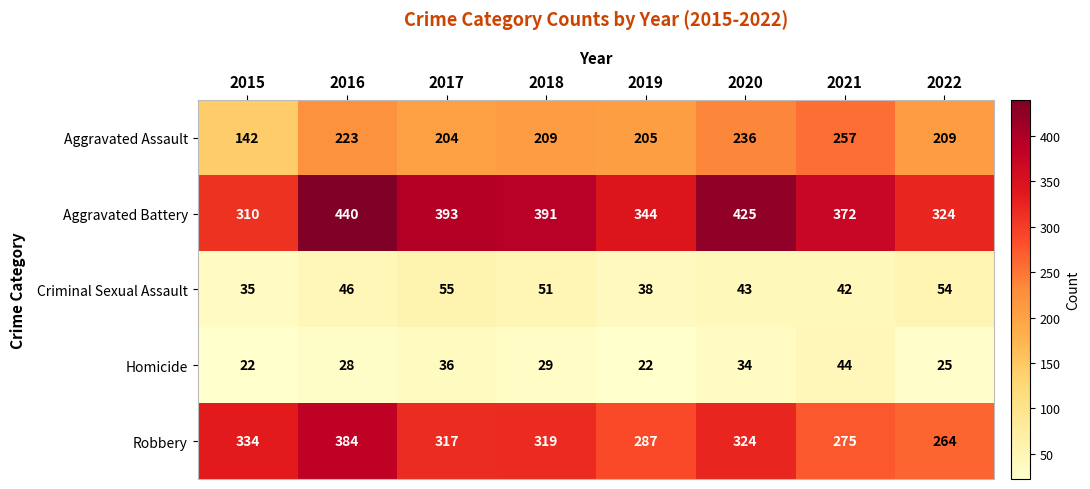

Rank the categories by Criminal Sexual Assault value from highest to lowest.

2017, 2022, 2018, 2016, 2020, 2021, 2019, 2015